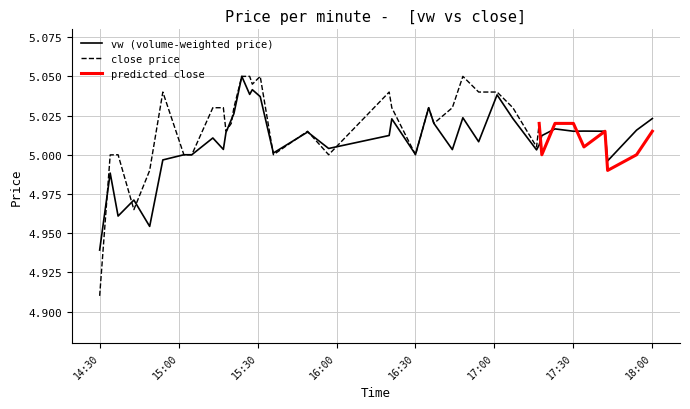

What is the average value?

5.0